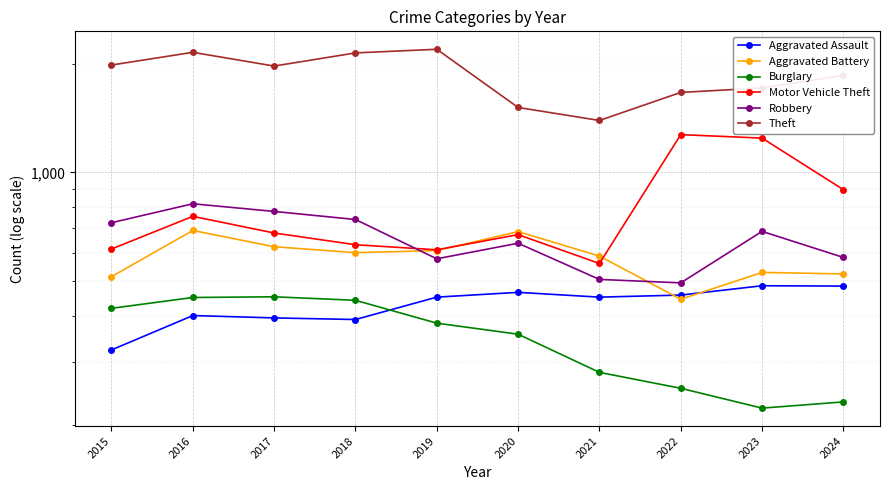

The Burglary series shows 579 at 2018. True or false?

False